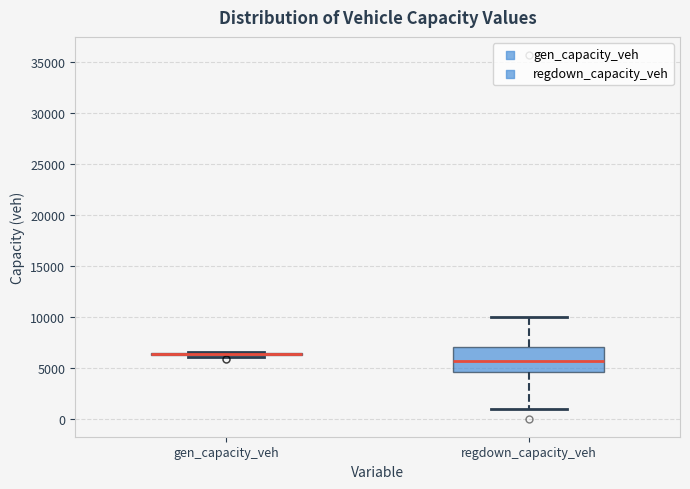

Reading left to right, transcribe this box plot: for each box, give where its median line is, the range the box spans, and where its two whiskers end, as read against the y-axis. The values are not printed on the chart, so give them approximately, as read against the axis.

gen_capacity_veh: box collapsed to a line at 6500, whiskers 6000 to 6500
regdown_capacity_veh: median 5500, box 4500 to 7000, whiskers 1000 to 10000